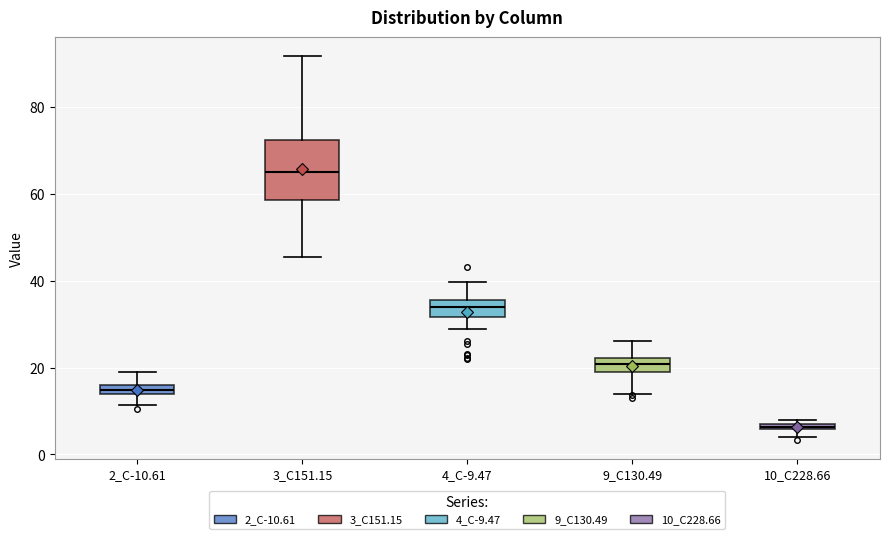

Comparing the boxes themselves (not the whiskers), which one is the tallest?

3_C151.15